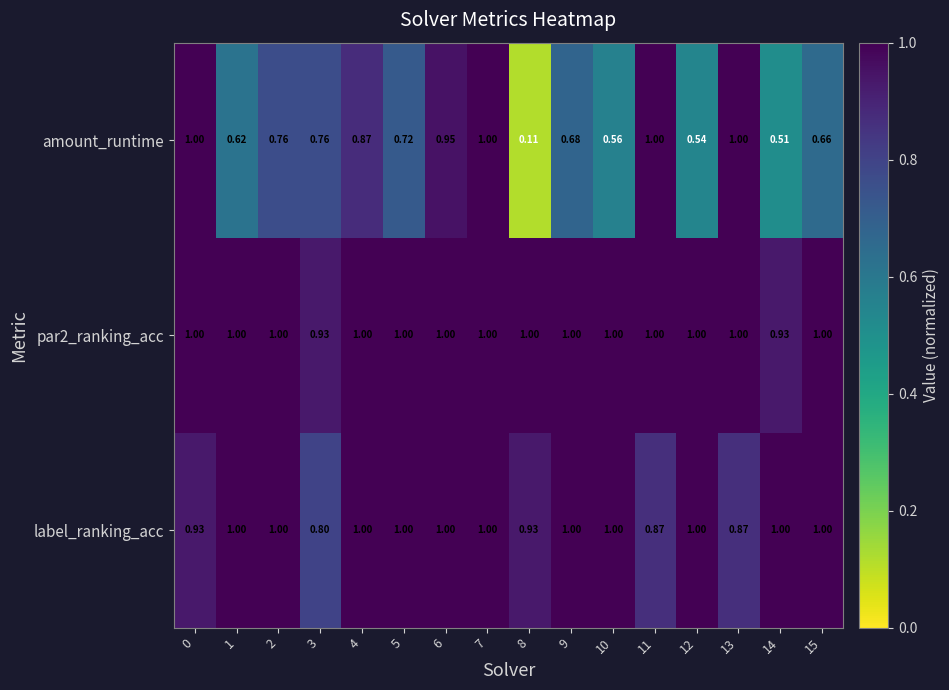

Between 2 and 9, which series saw the biggest shift?

amount_runtime